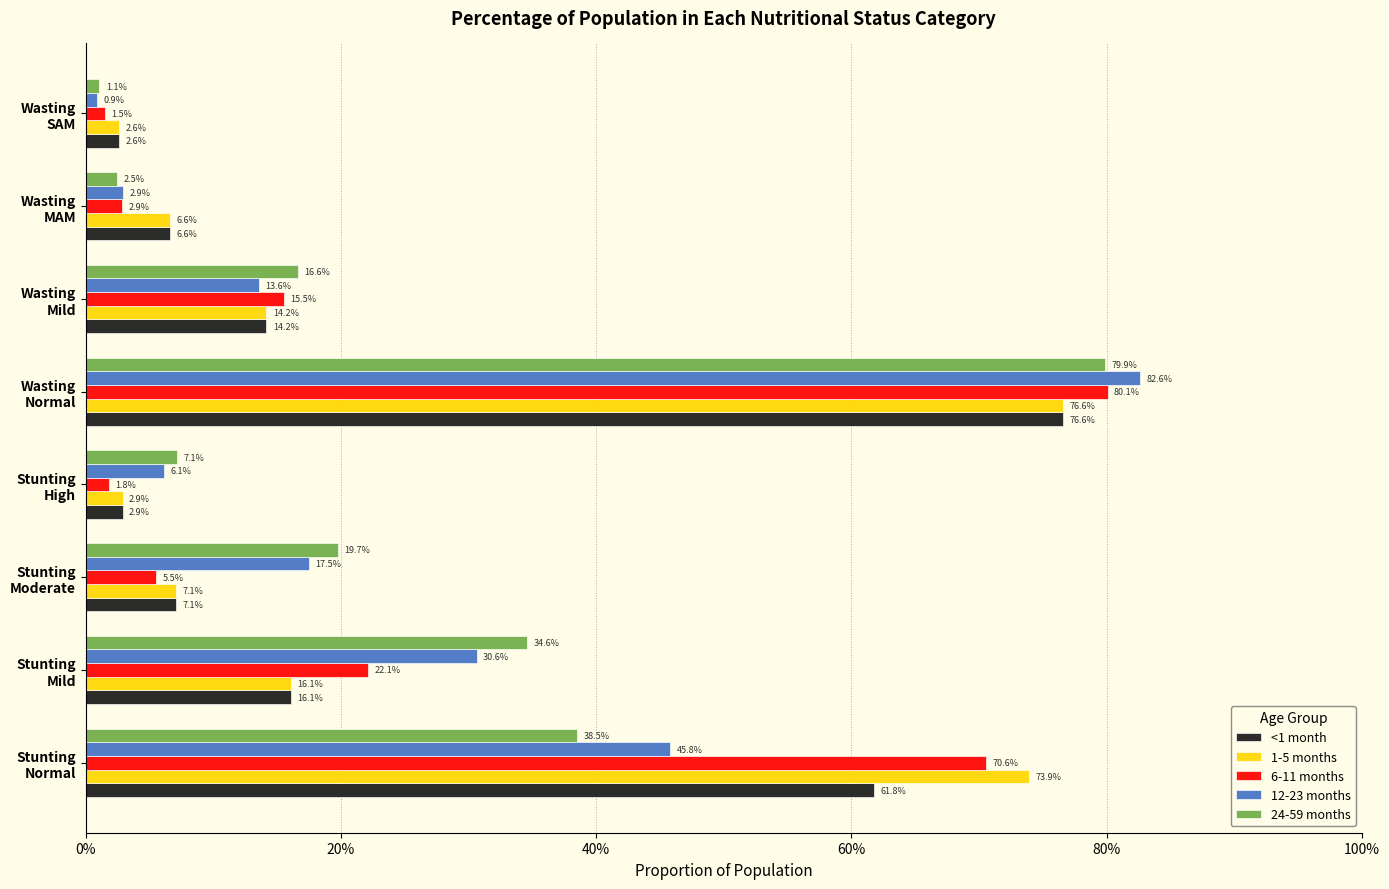

What are all the series names shown in the legend?

<1 month, 1-5 months, 6-11 months, 12-23 months, 24-59 months